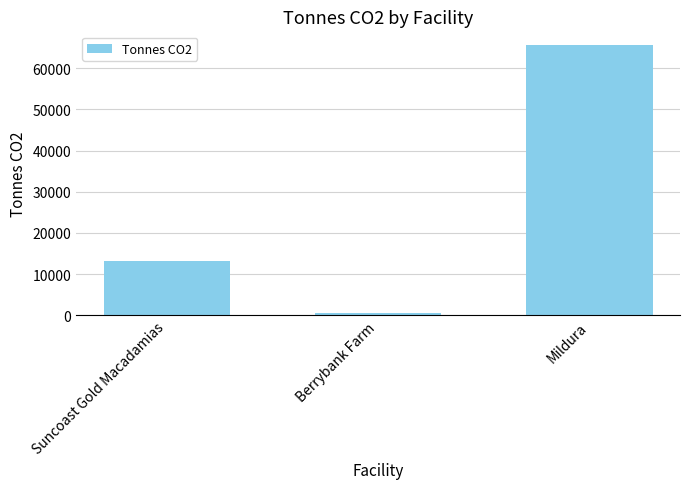

Which has a higher value, Mildura or Suncoast Gold Macadamias?

Mildura